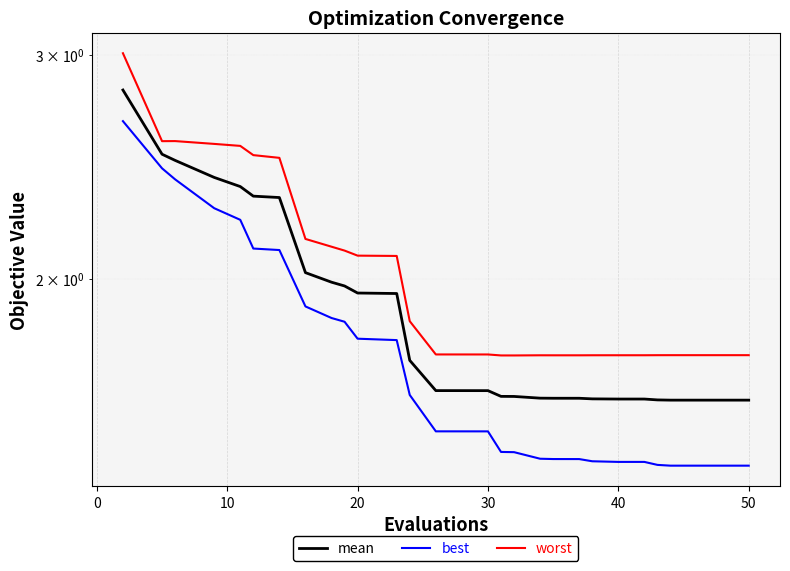

What is the value of the mean point at the 1st from the left?

2.8